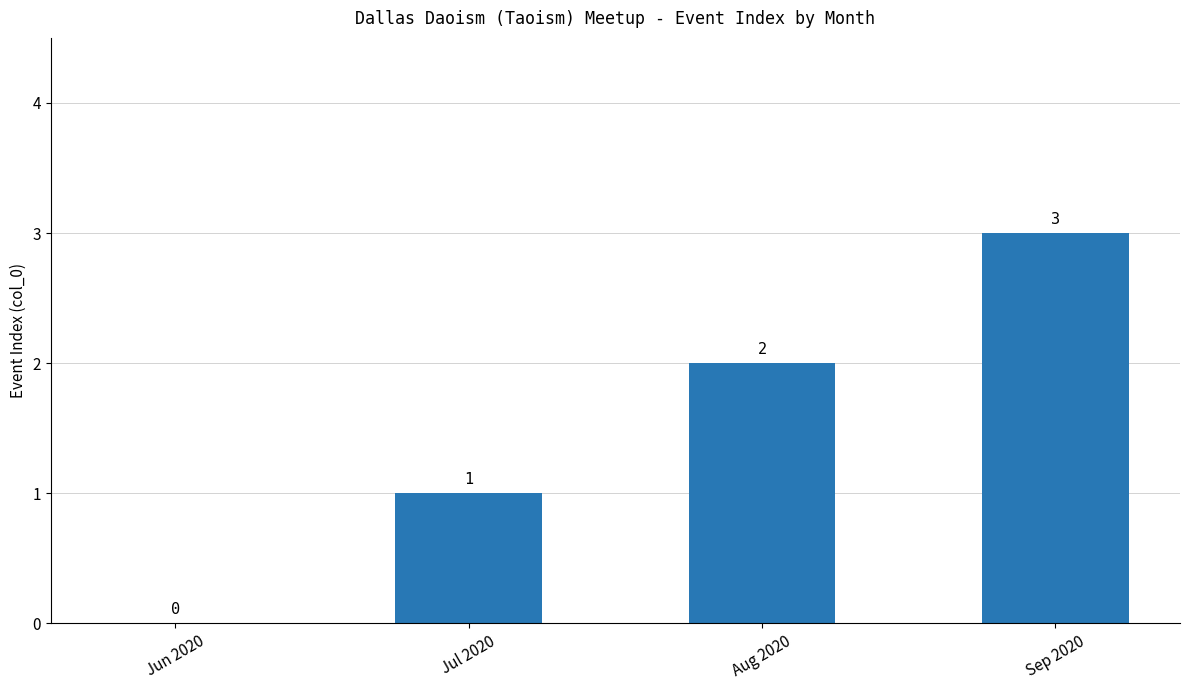

What is the change in value from Jul 2020 to Sep 2020?

+2